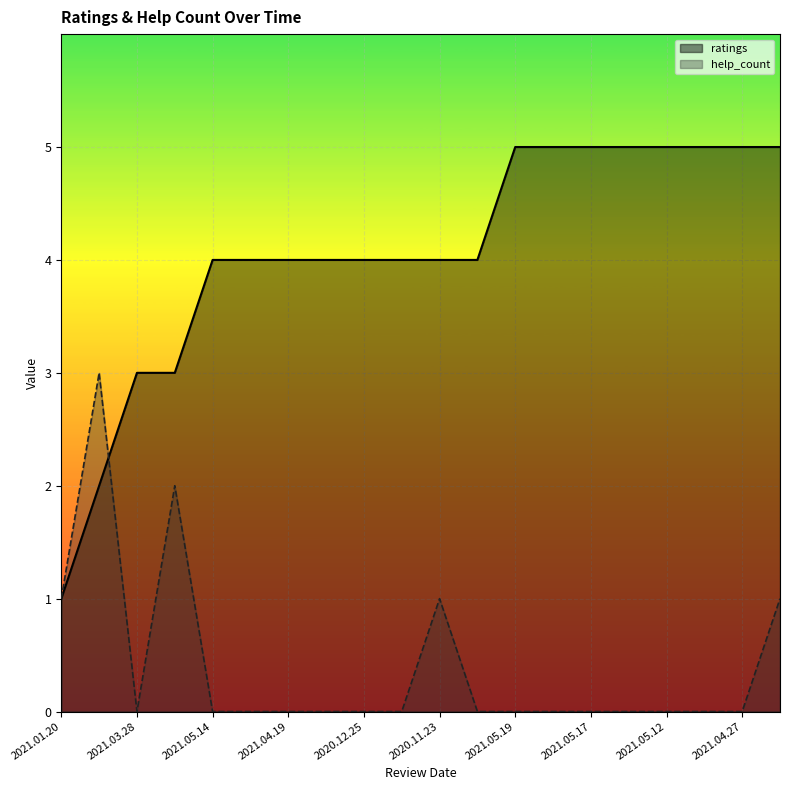

How many ratings values are between 4 and 5?

16